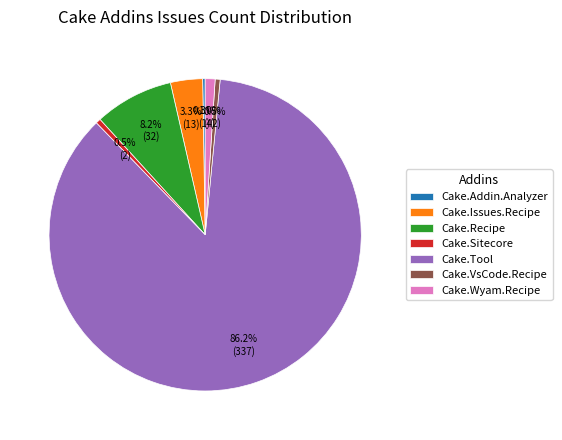

Which slice is the largest?

Cake.Tool